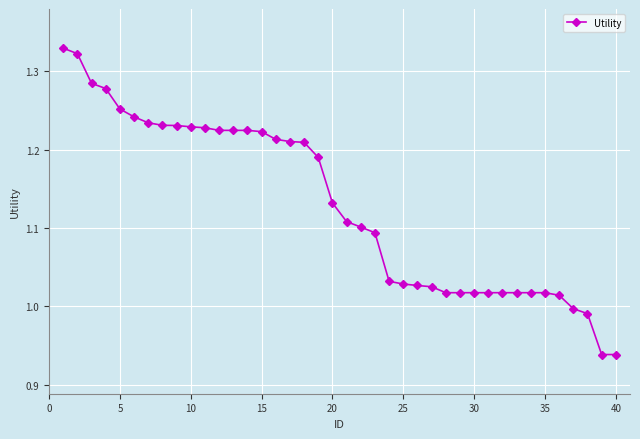

What is the difference between the maximum and second lowest values?

0.4